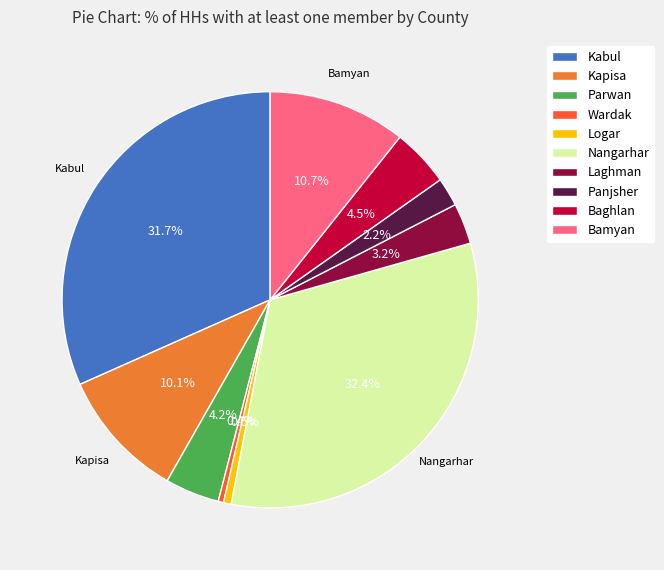

Is Kabul the majority of the pie?

No